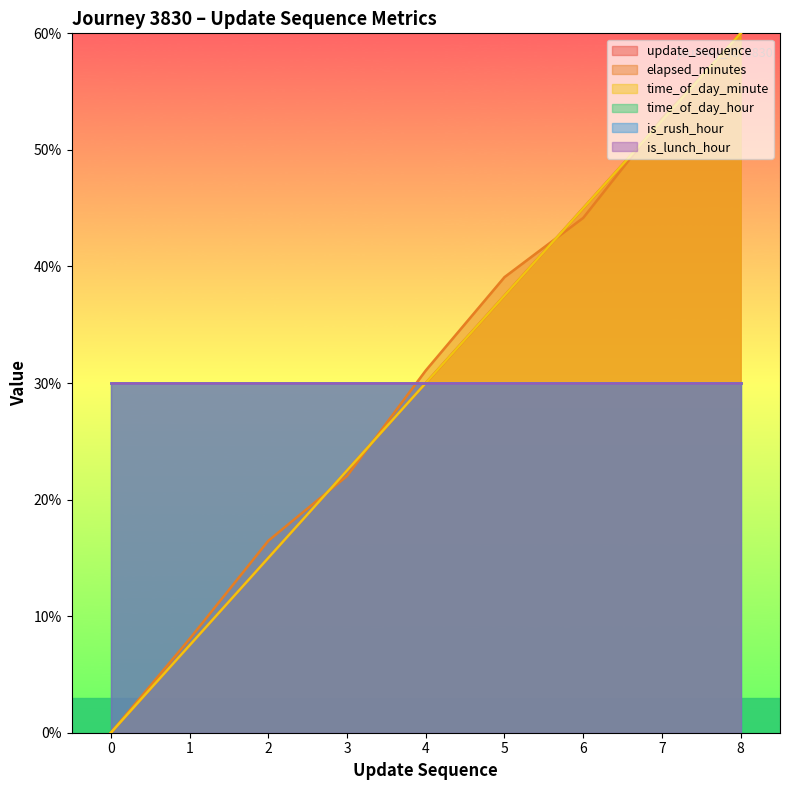

At which category is the sum across all series the highest?

8